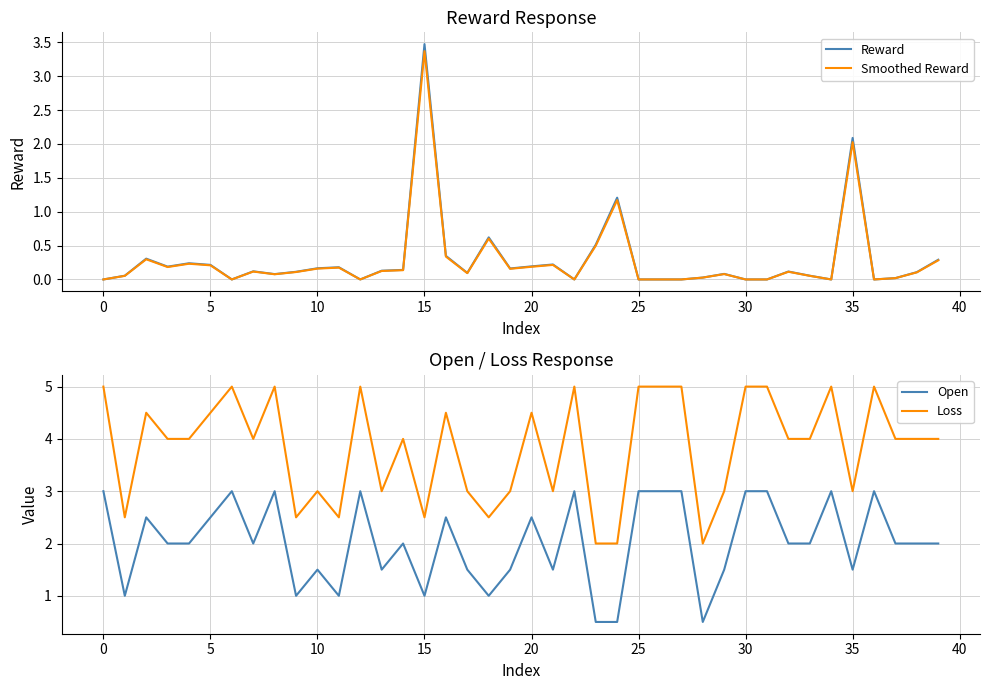

Reading left to right, what are all the values shown in this chart?

Reward: 0.0	0.1	0.3	0.2	0.2	0.2	0.0	0.1	0.1	0.1	0.2	0.2	0.0	0.1	0.1	3.5	0.3	0.1	0.6	0.2	0.2	0.2	0.0	0.5	1.2	0.0	0.0	0.0	0.0	0.1	0.0	0.0	0.1	0.1	0.0	2.1	0.0	0.0	0.1	0.3
Smoothed Reward: 0.0	0.1	0.3	0.2	0.2	0.2	0.0	0.1	0.1	0.1	0.2	0.2	0.0	0.1	0.1	3.4	0.3	0.1	0.6	0.2	0.2	0.2	0.0	0.5	1.2	0.0	0.0	0.0	0.0	0.1	0.0	0.0	0.1	0.1	0.0	2.0	0.0	0.0	0.1	0.3
Open: 3.0	1.0	2.5	2.0	2.0	2.5	3.0	2.0	3.0	1.0	1.5	1.0	3.0	1.5	2.0	1.0	2.5	1.5	1.0	1.5	2.5	1.5	3.0	0.5	0.5	3.0	3.0	3.0	0.5	1.5	3.0	3.0	2.0	2.0	3.0	1.5	3.0	2.0	2.0	2.0
Loss: 5.0	2.5	4.5	4.0	4.0	4.5	5.0	4.0	5.0	2.5	3.0	2.5	5.0	3.0	4.0	2.5	4.5	3.0	2.5	3.0	4.5	3.0	5.0	2.0	2.0	5.0	5.0	5.0	2.0	3.0	5.0	5.0	4.0	4.0	5.0	3.0	5.0	4.0	4.0	4.0